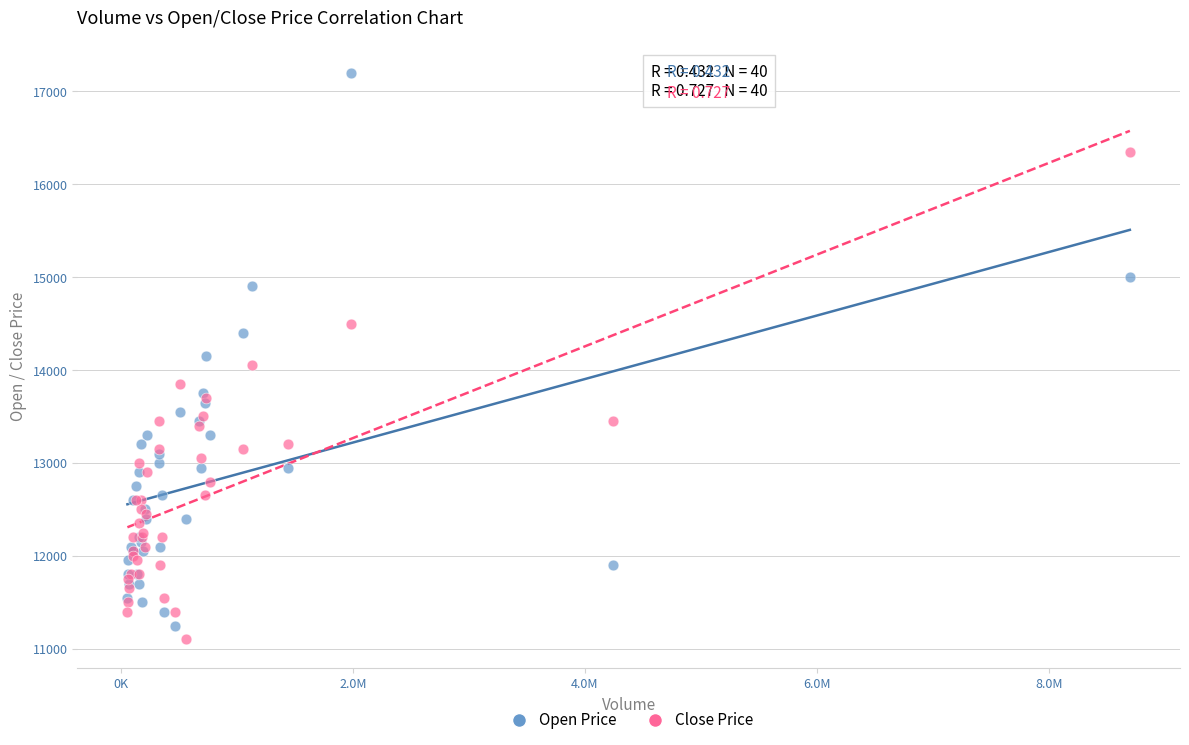

What is the X range (max minus min) for the scatter plot?

8643342